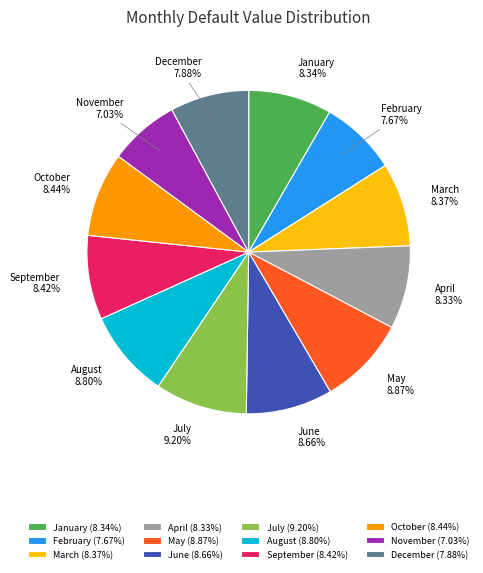

To the nearest percent, what is the difference between the largest and smallest slice percentages?

2%